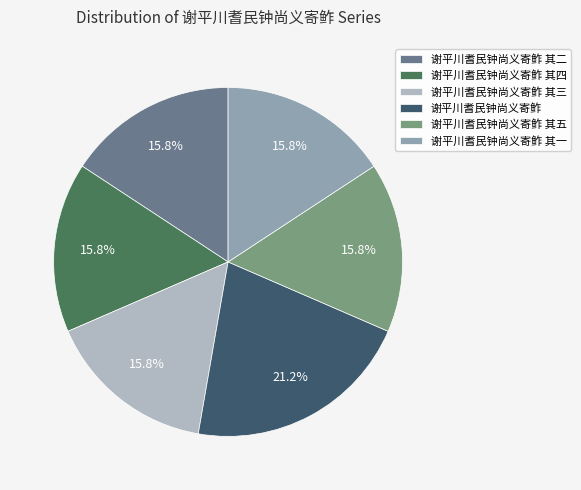

To the nearest percent, what is the difference between the largest and smallest slice percentages?

5%